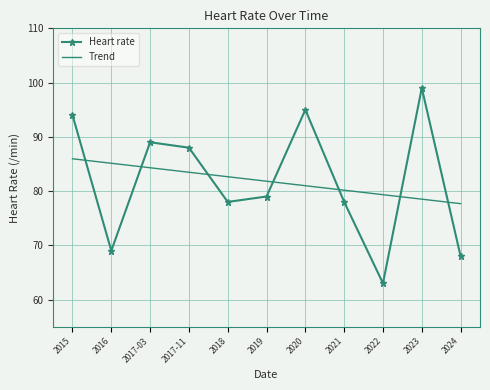

Where is the first local minimum for Heart rate?

2016